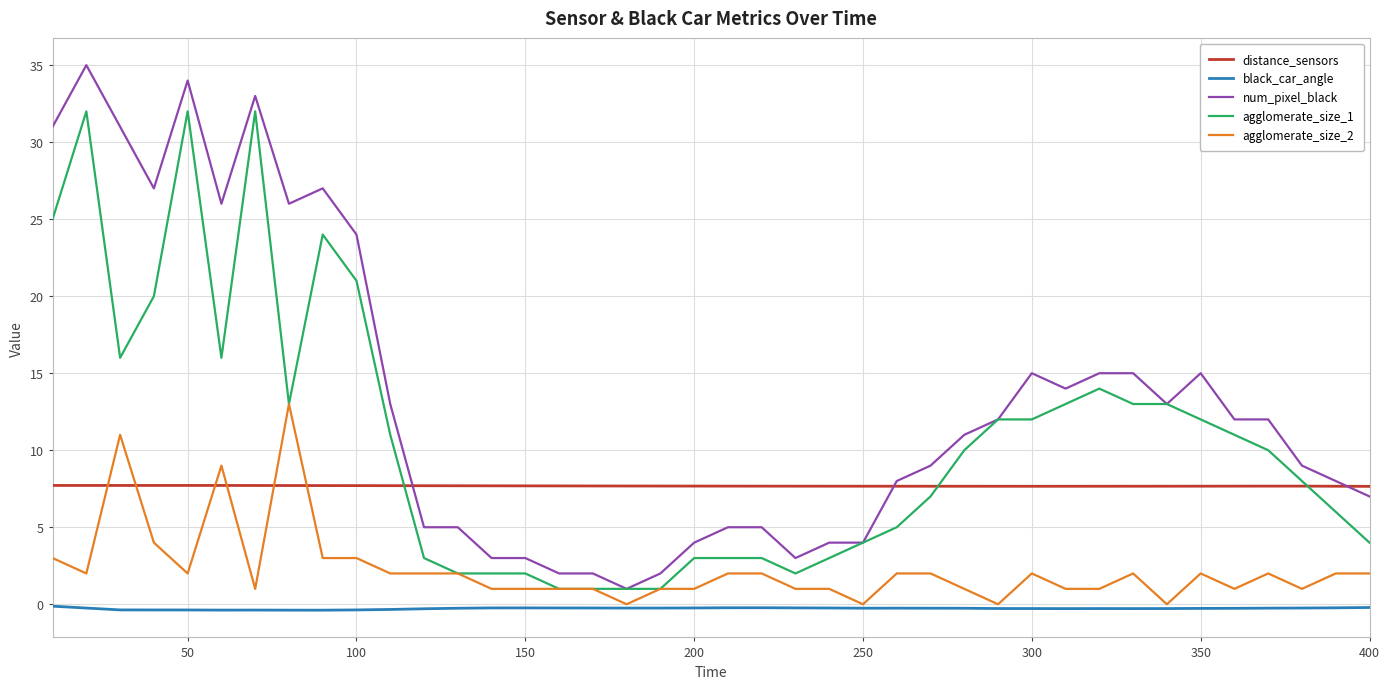

List the series in order of their overall mean, lowest first.

black_car_angle, agglomerate_size_2, distance_sensors, agglomerate_size_1, num_pixel_black